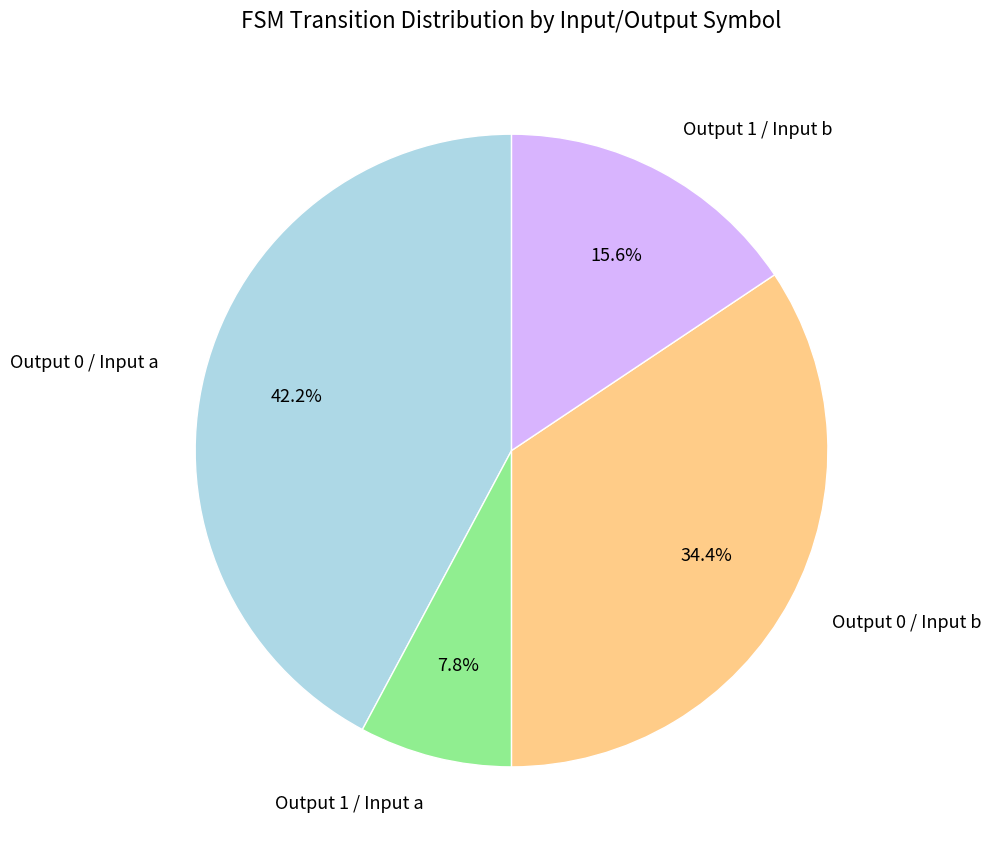

Which slice is the smallest?

Output 1 / Input a